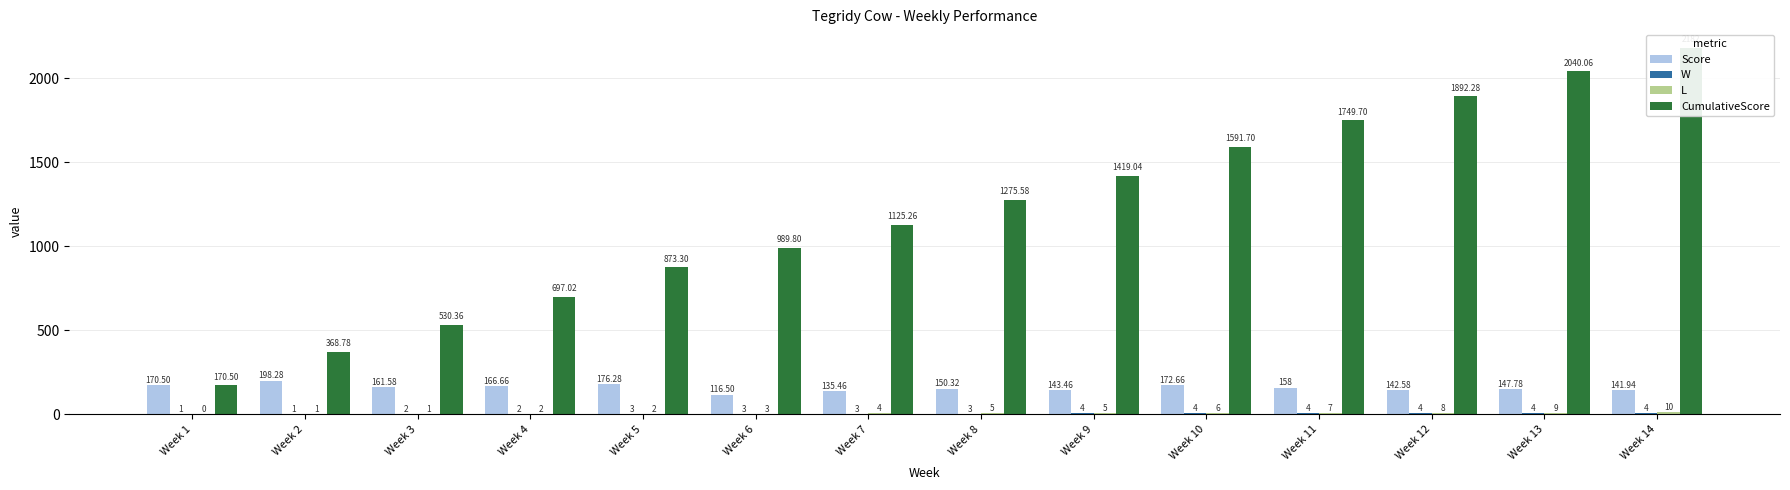

How many data points in W are above 3?

6